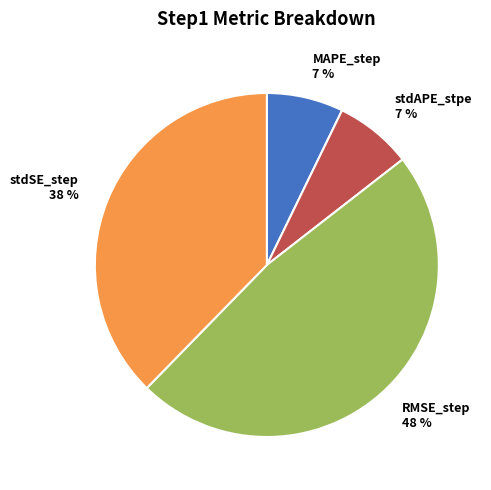

Between stdAPE_stpe and RMSE_step, which is larger?

RMSE_step